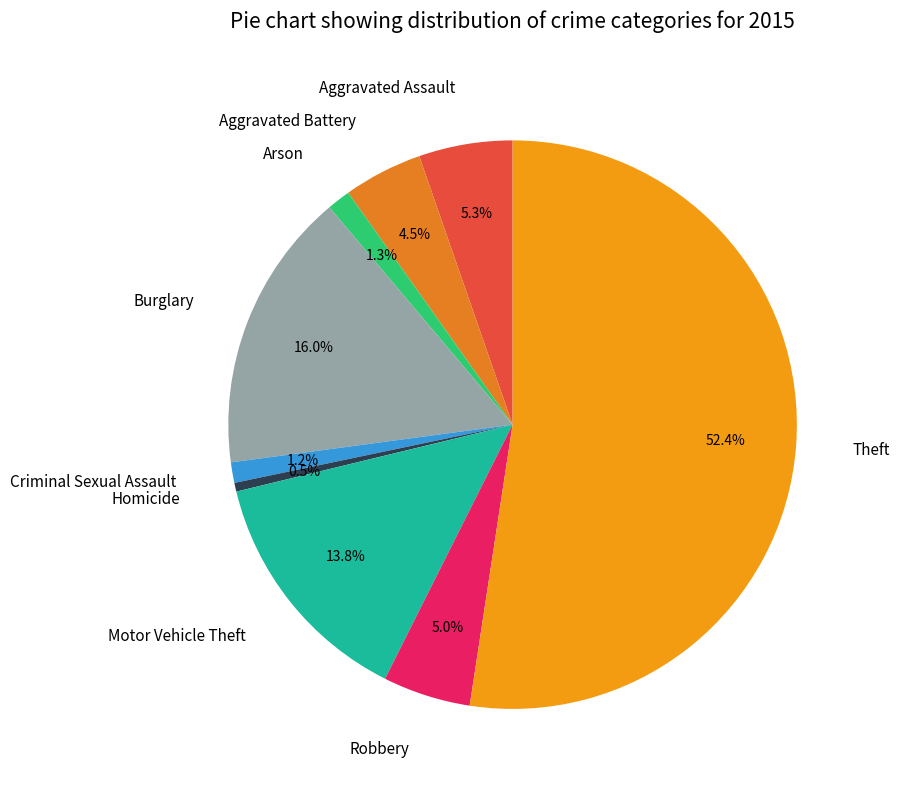

How many slices are in this pie chart?

9